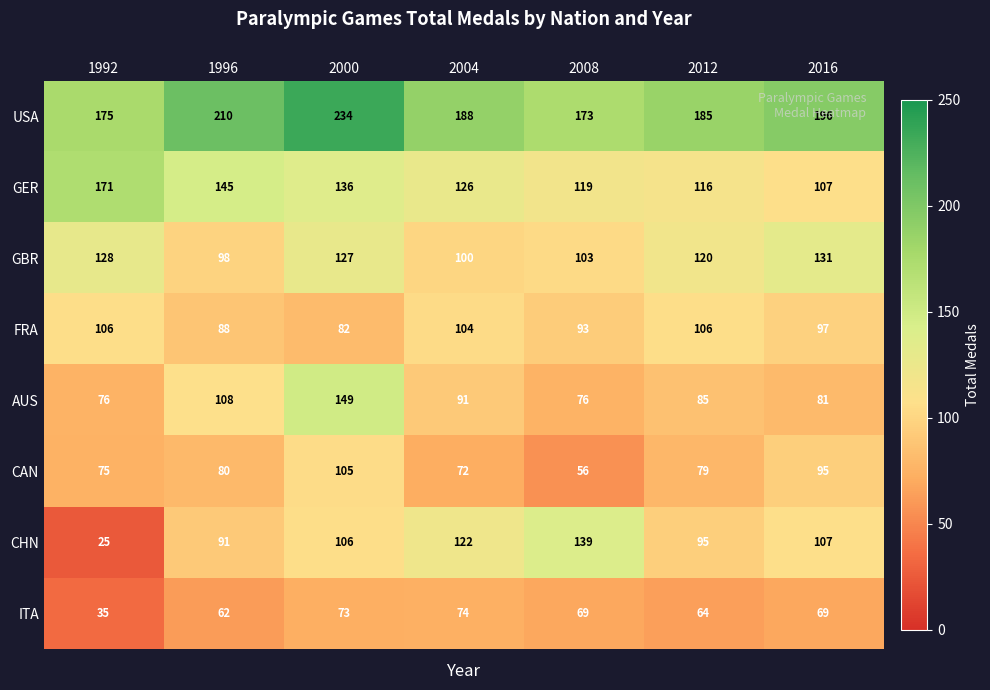

The USA series shows 175 at 1992. True or false?

True